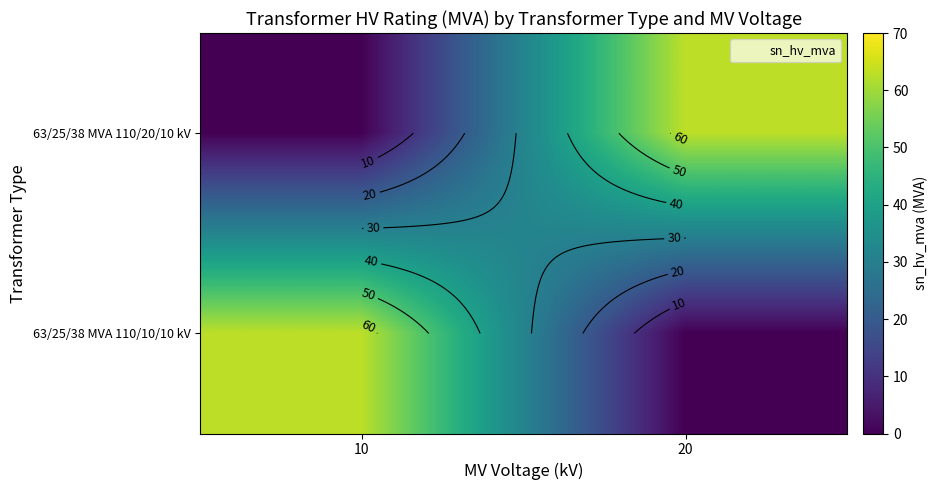

Is it true that 63/25/38 MVA 110/10/10 kV equals 63 at 10?

True